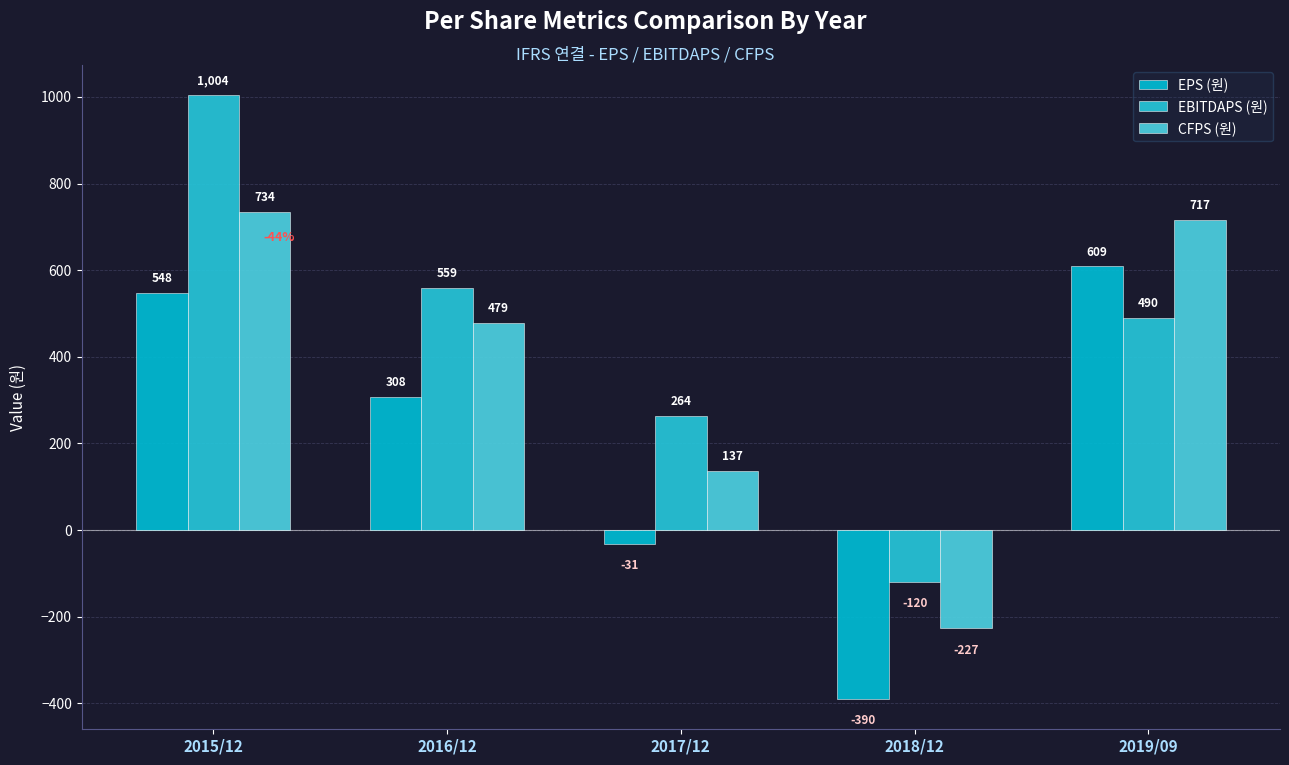

How many series are shown in this chart?

3